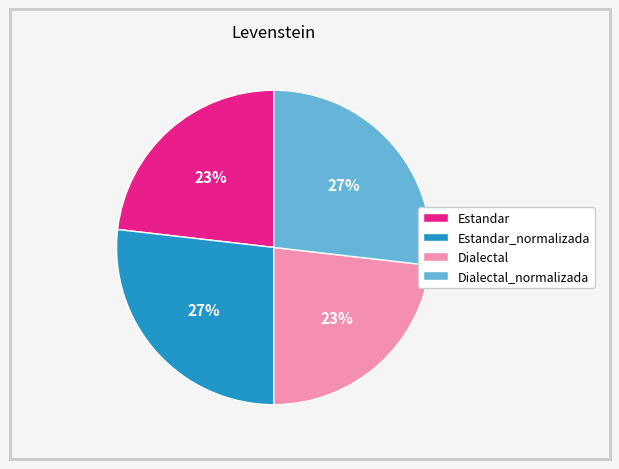

To the nearest percent, what portion does Estandar represent?

23%